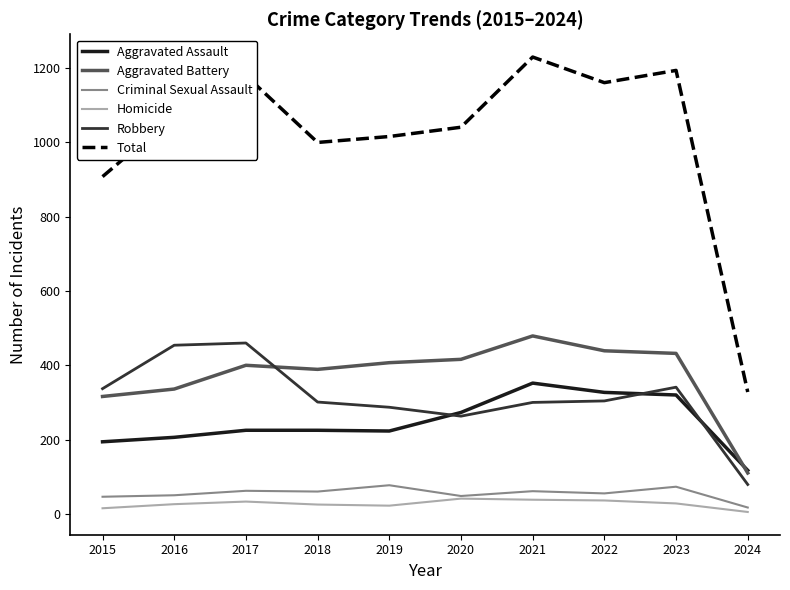

Does the chart display data point markers on the line(s)?

No